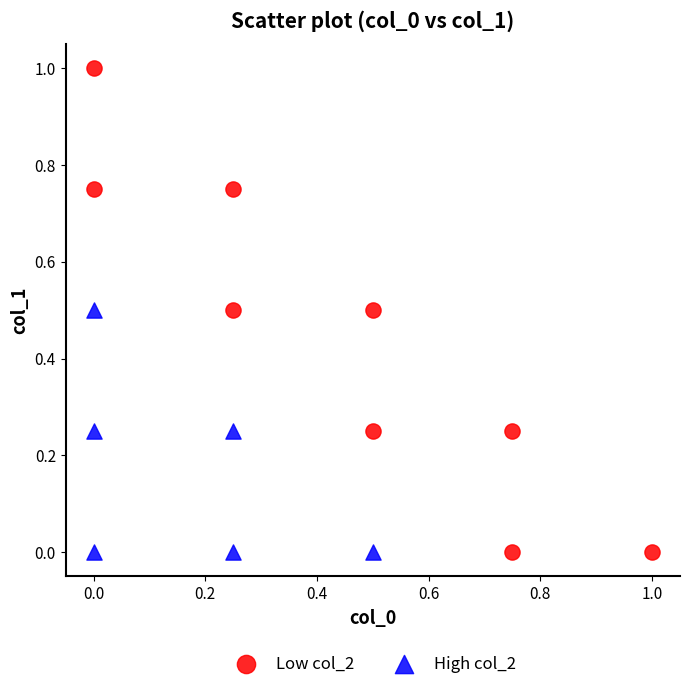

Which series has the largest Y range (max minus min)?

Low col_2